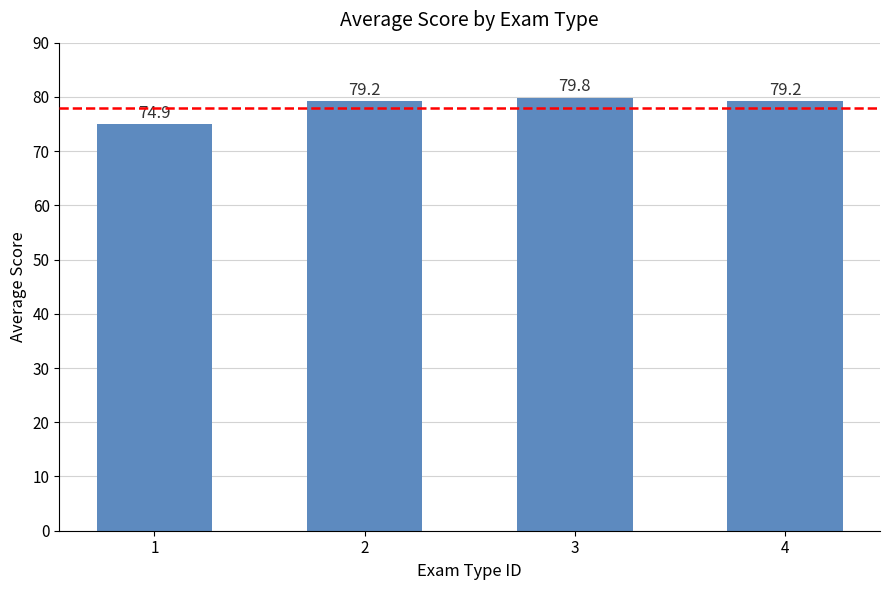

What is the minimum value shown in the chart?

74.9